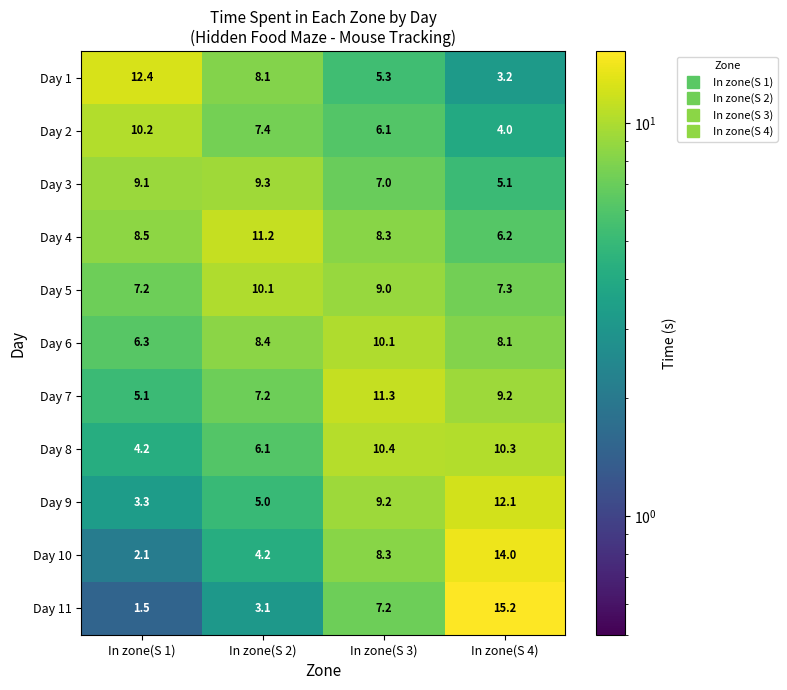

At which category does the chart reach its peak across all series?

In zone(S 4)